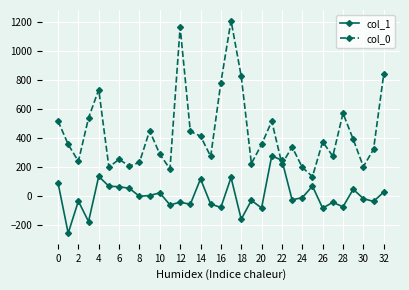

What is the value of the col_1 point at the 4th from the left?

-176.7